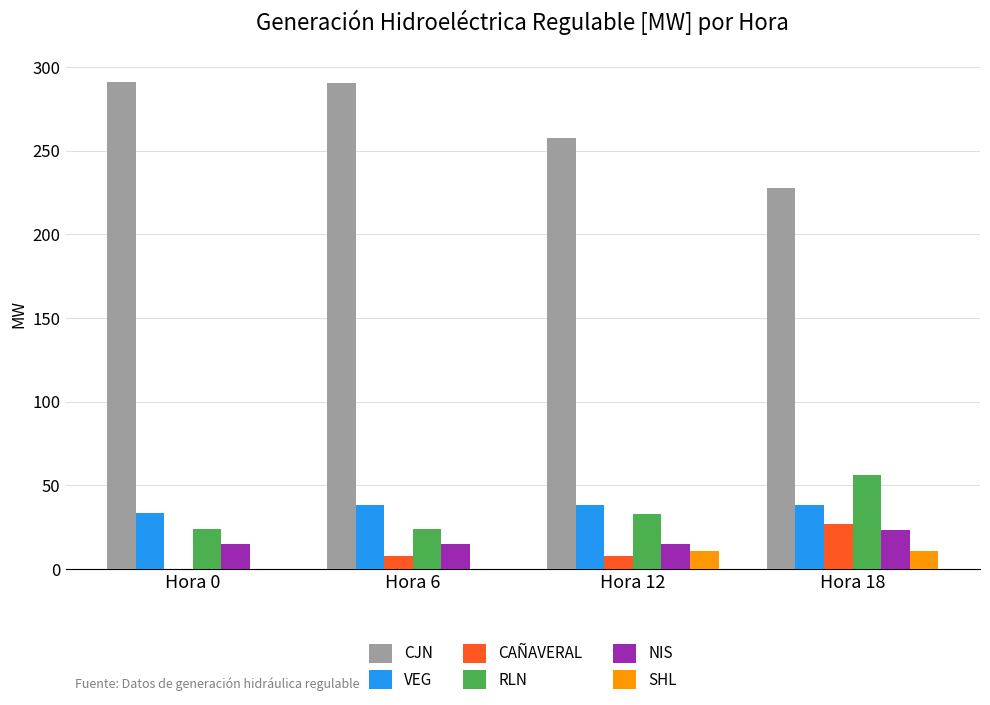

How many categories are shown in the chart?

4